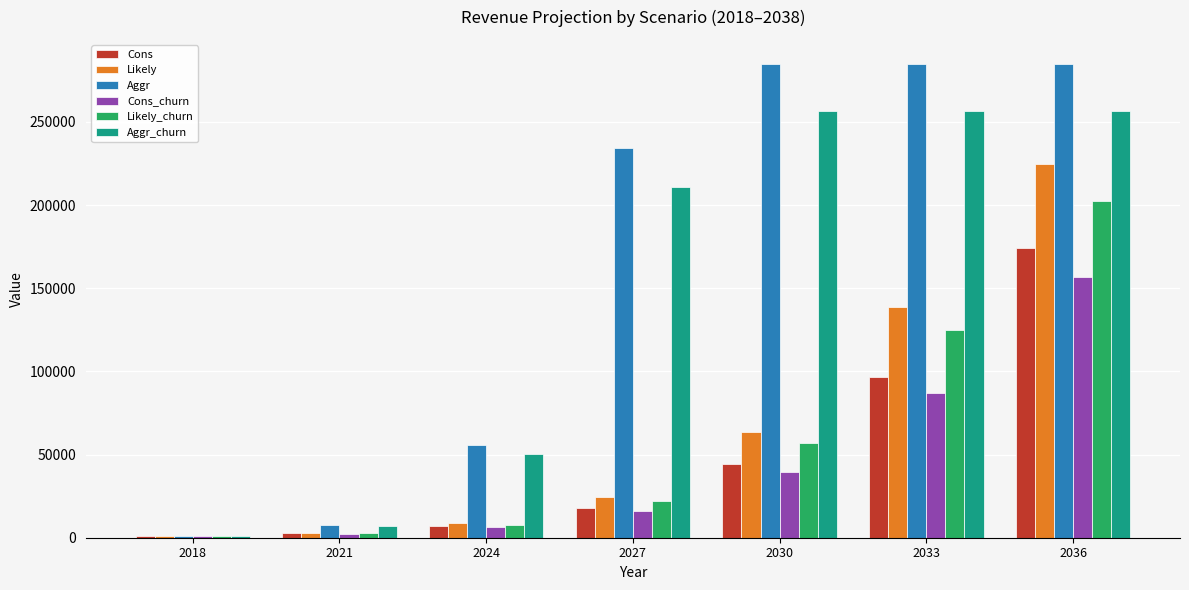

True or false: Likely_churn has a value of 100882 at 2030.

False